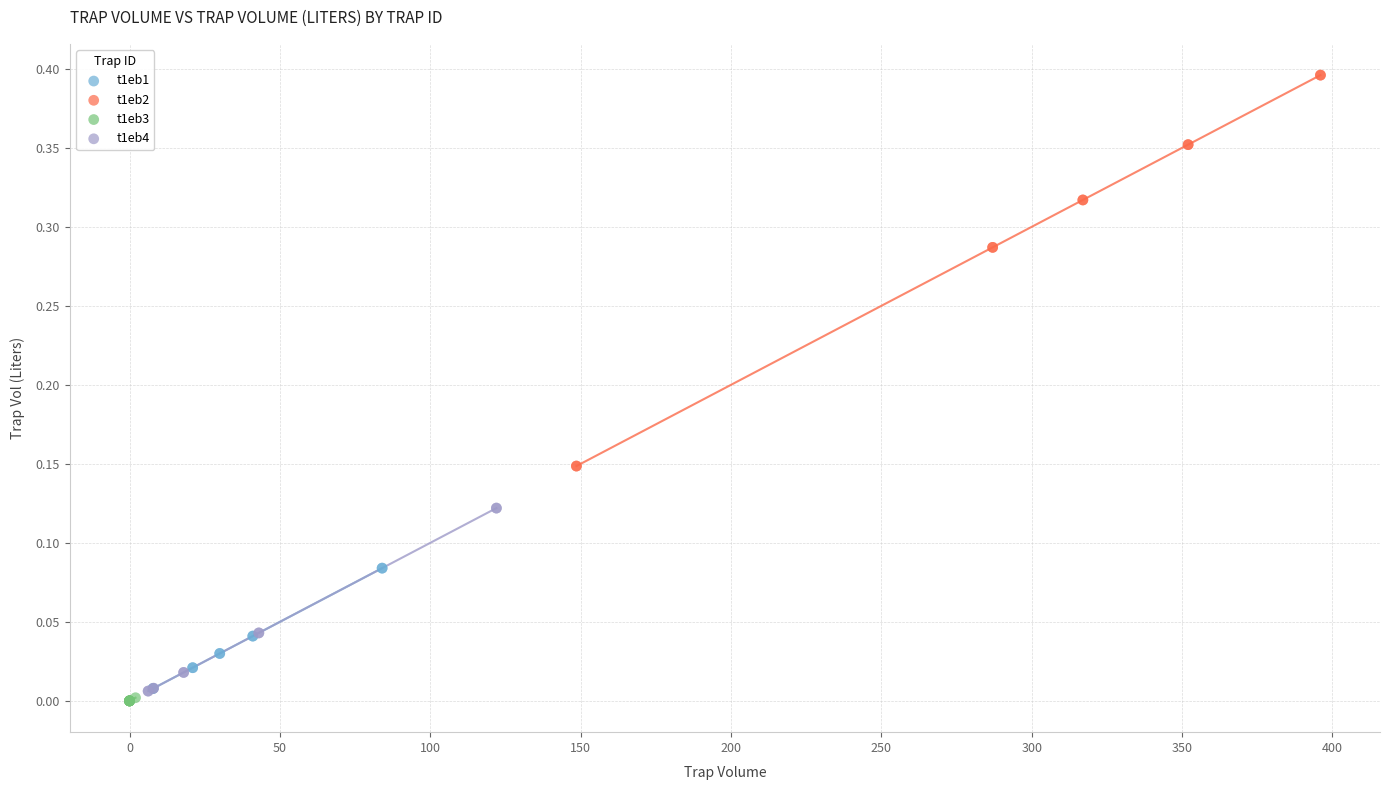

Which series contains the highest Y value?

t1eb2